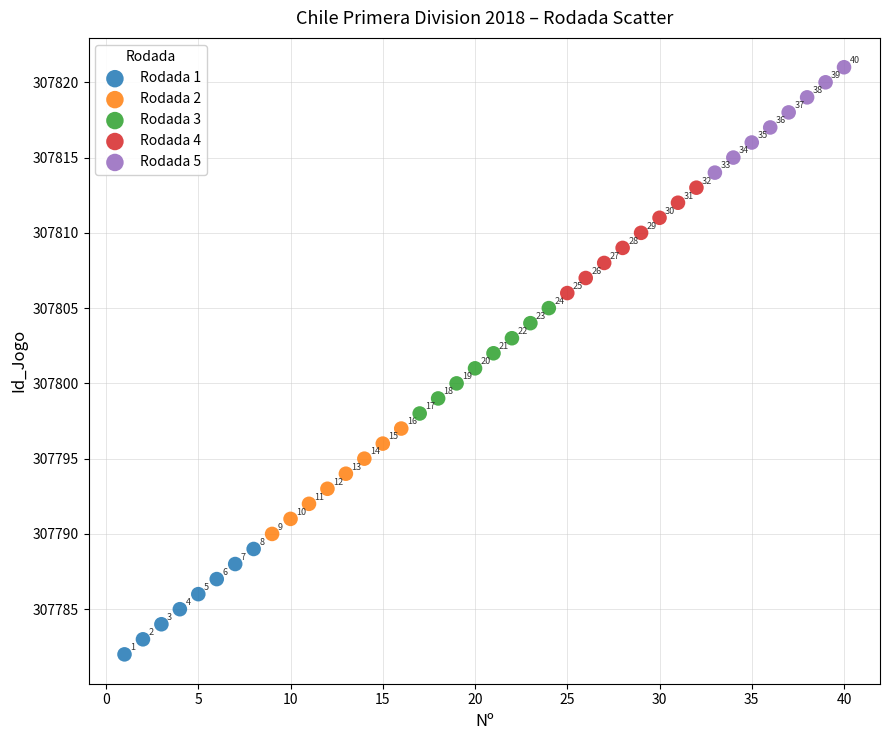

Which series contains the highest Y value?

Rodada 5